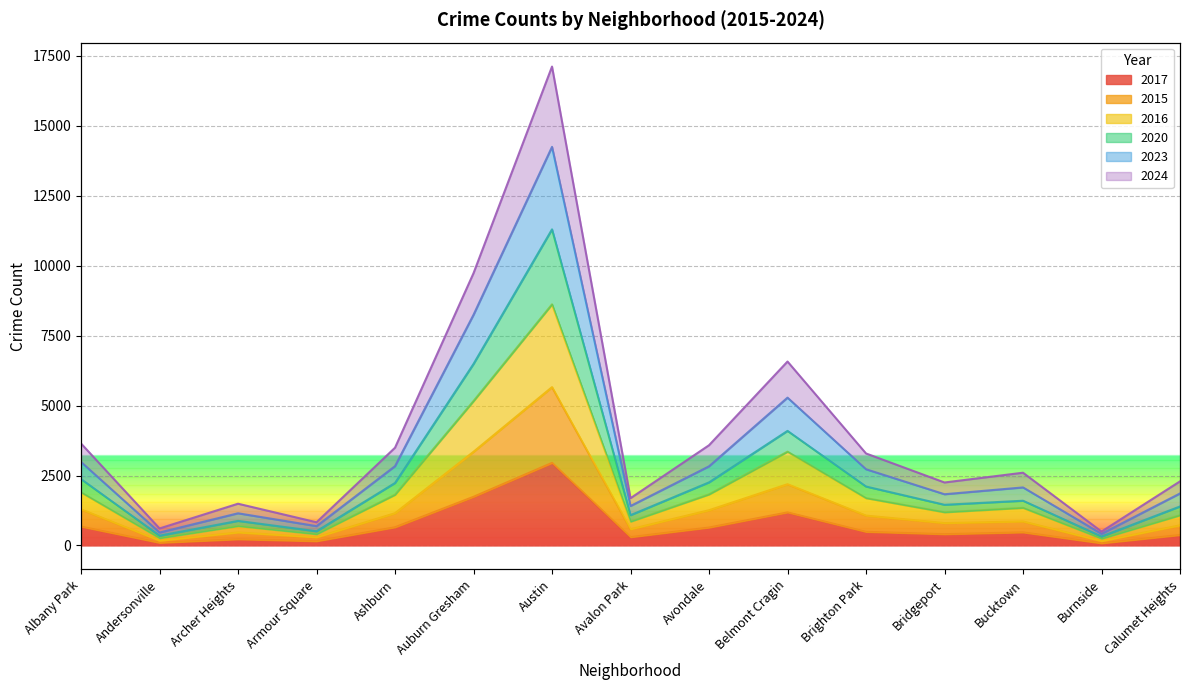

True or false: 2015 and 2024 intersect in this chart.

False